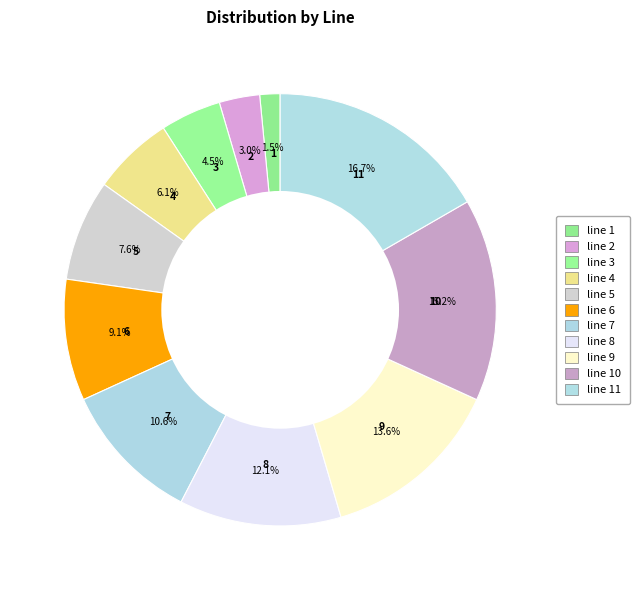

What percentage is the line 6 slice, to the nearest percent?

9%